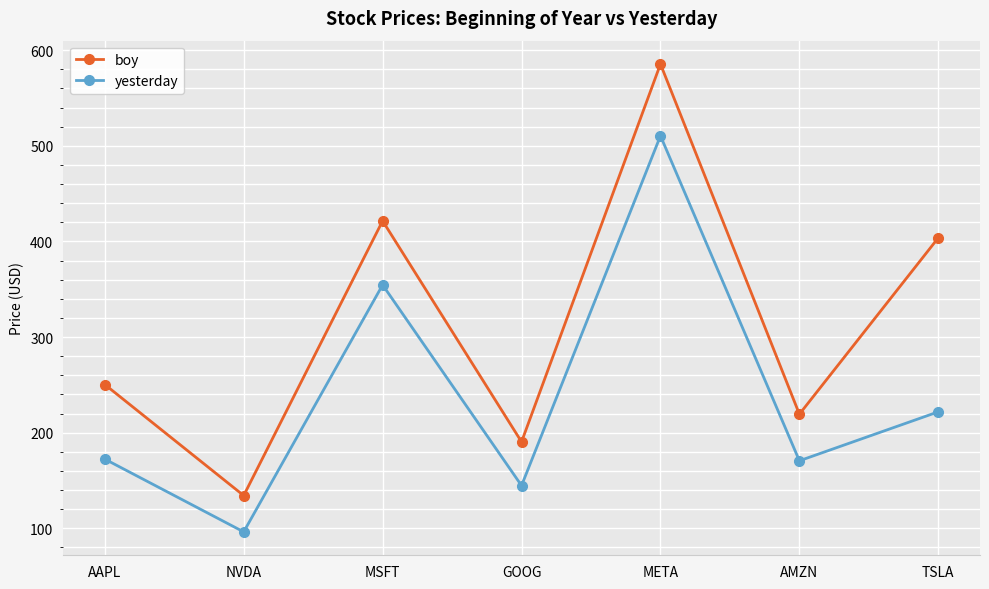

What are all the series names shown in the legend?

boy, yesterday